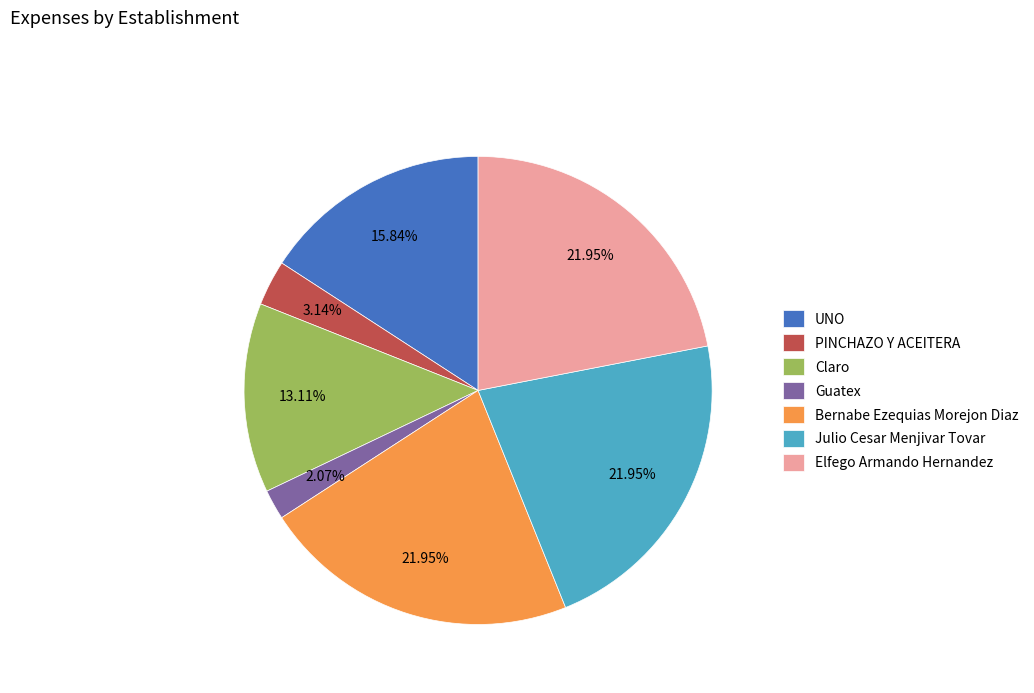

To the nearest percent, what is the average slice percentage?

14%